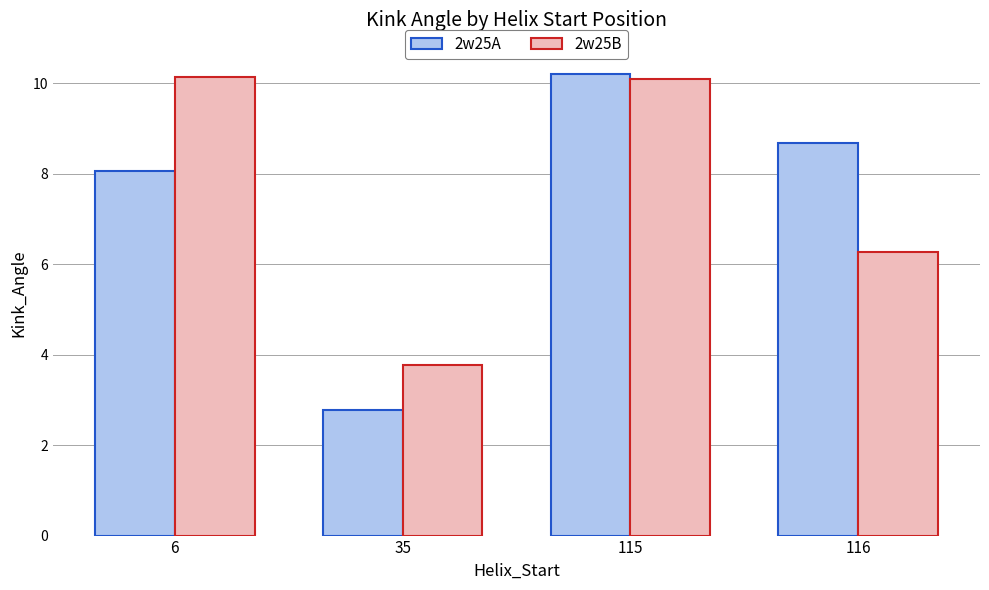

Are the bars grouped side by side (vs. stacked)?

Yes